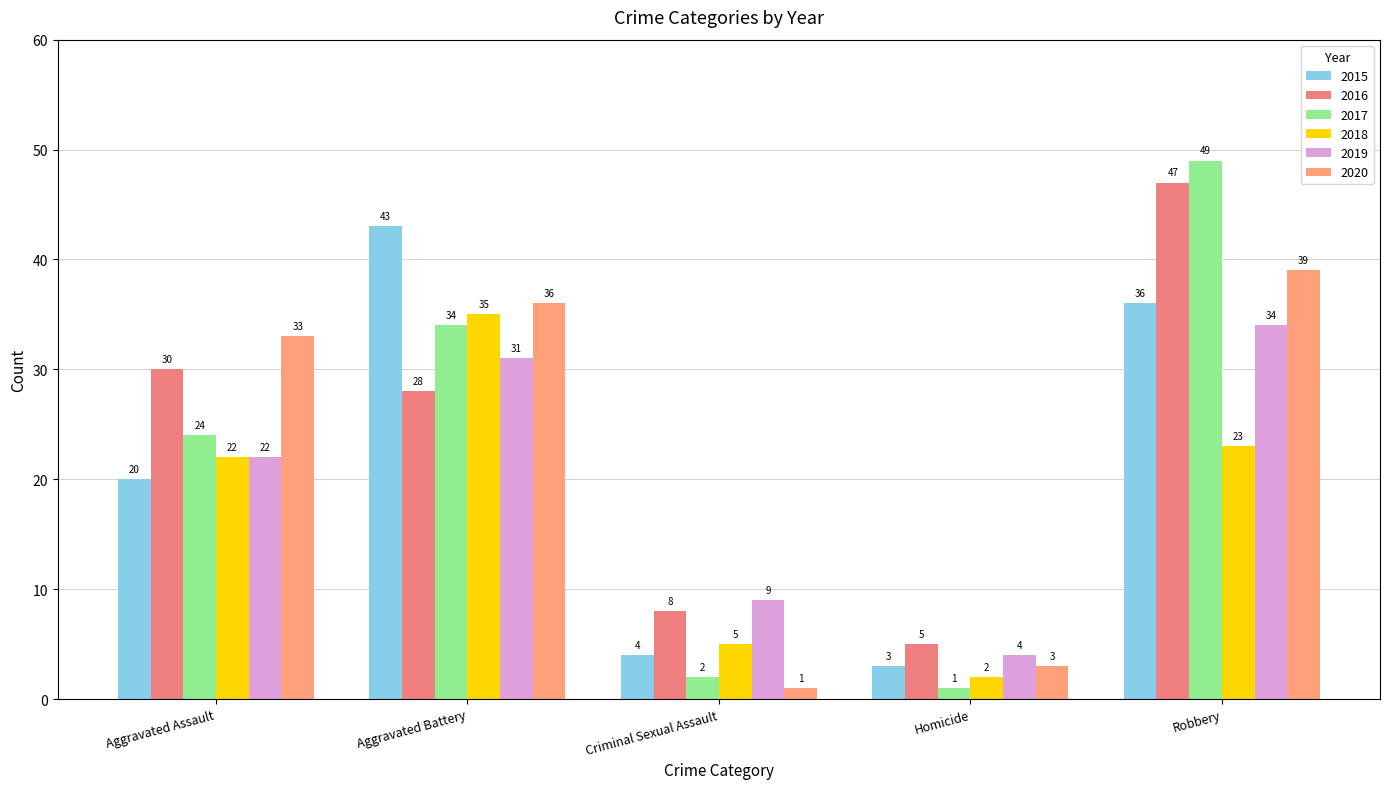

What is the label of the 3rd bar from the right?

Criminal Sexual Assault